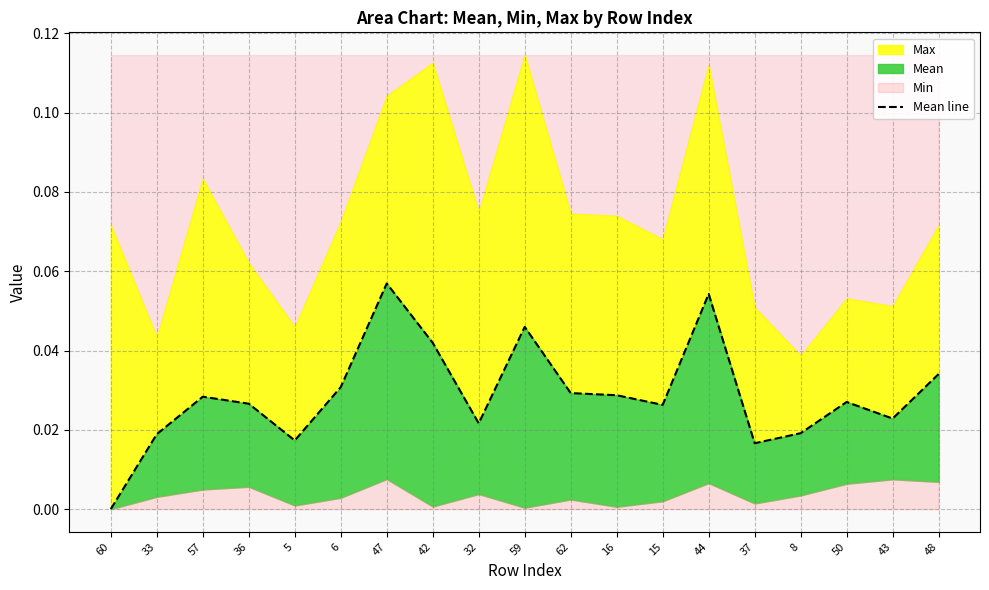

At which category does the data reach its first local peak?

57